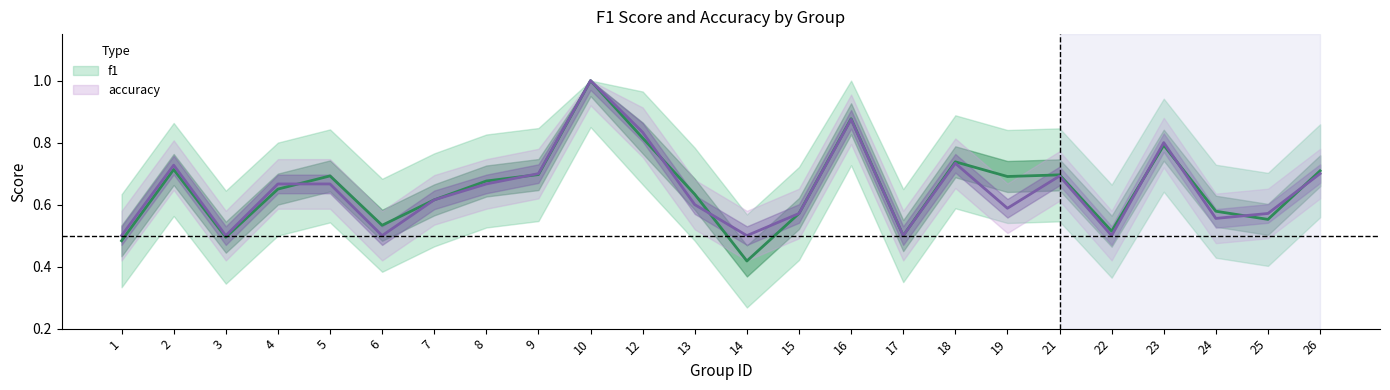

Does the chart have visible grid lines?

No